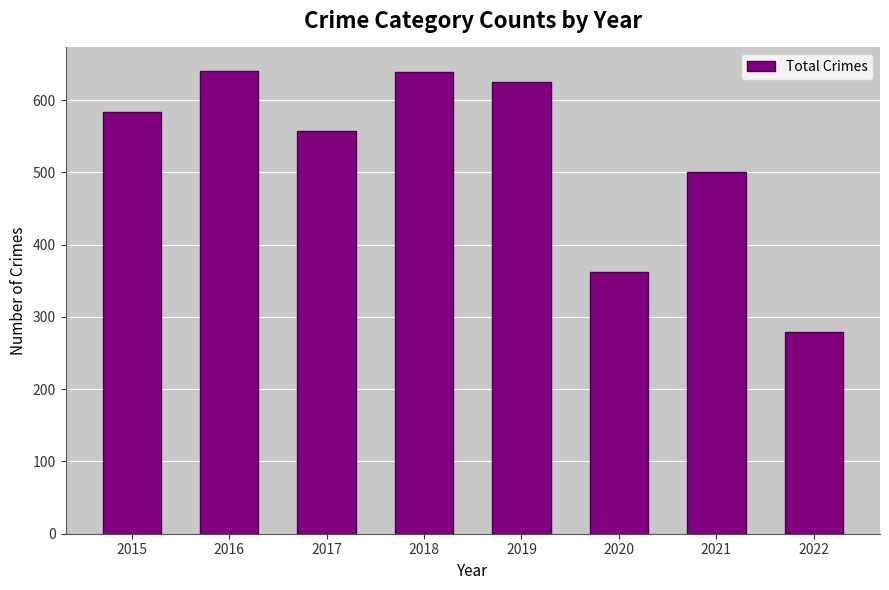

The chart shows a value of 500 at 2021. True or false?

True